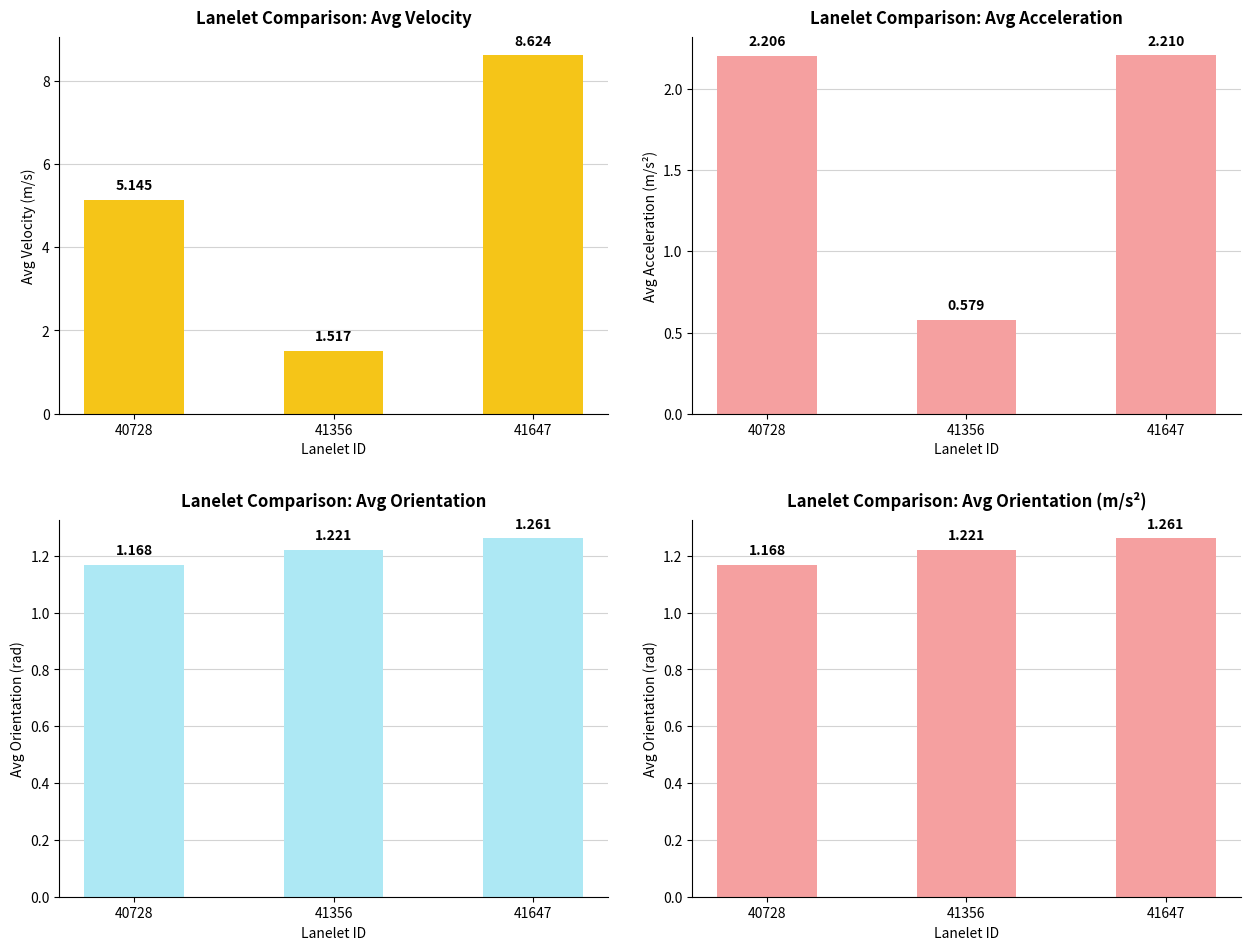

Where is avg_orientation nearest to the value 1?

40728